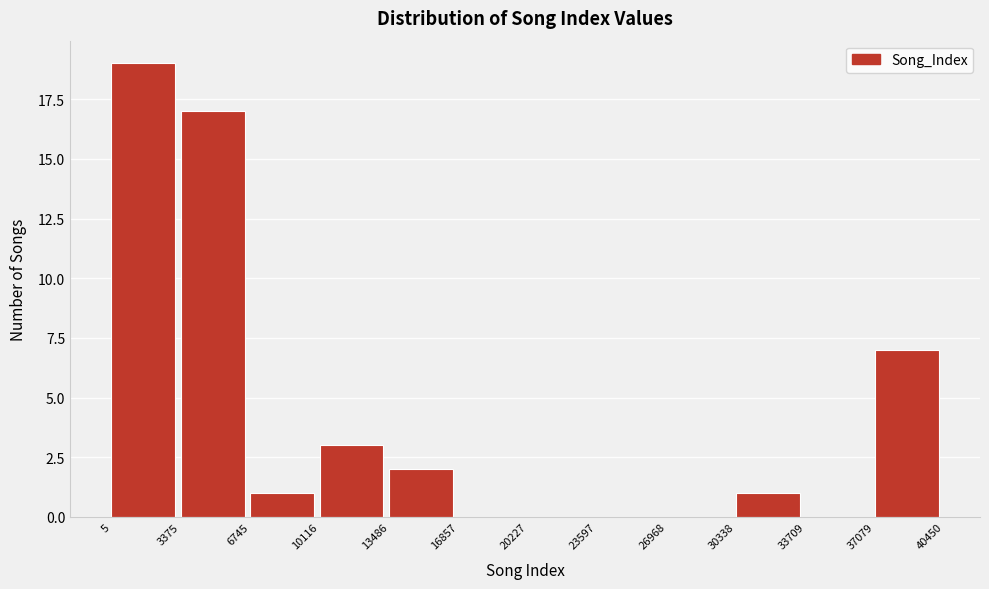

Reading left to right, list every bar in this chart as the range it spans on the x-axis followed by its height. The values are not printed on the chart, so give them approximately, as read against the axis.

5 to 3375: 19
3375 to 6745: 17
6745 to 10116: 1
10116 to 13486: 3
13486 to 16857: 2
16857 to 20227: 0
20227 to 23597: 0
23597 to 26968: 0
26968 to 30338: 0
30338 to 33709: 1
33709 to 37079: 0
37079 to 40450: 7